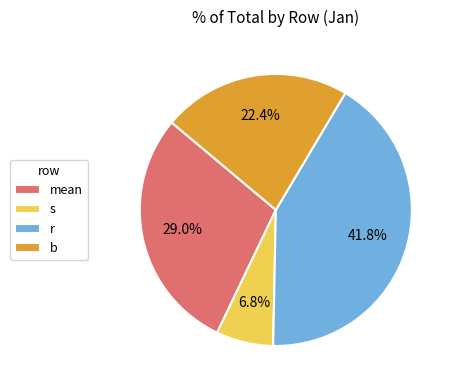

Rank the categories by value from lowest to highest.

s, b, mean, r